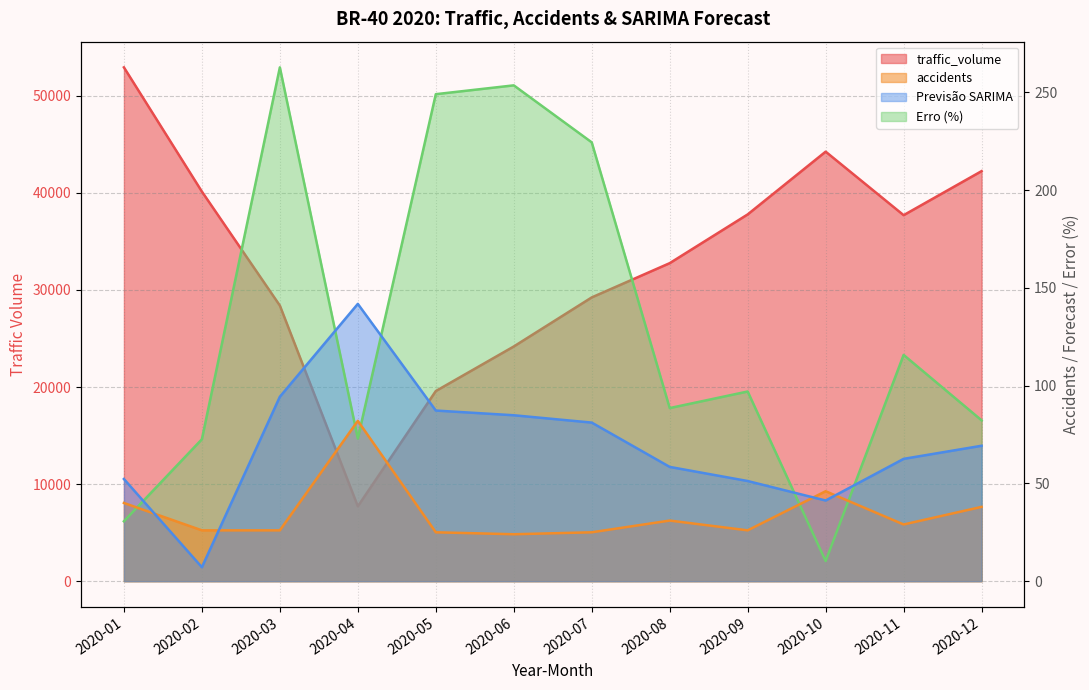

What is the value of the traffic_volume point at the 1st from the left?

52926.0